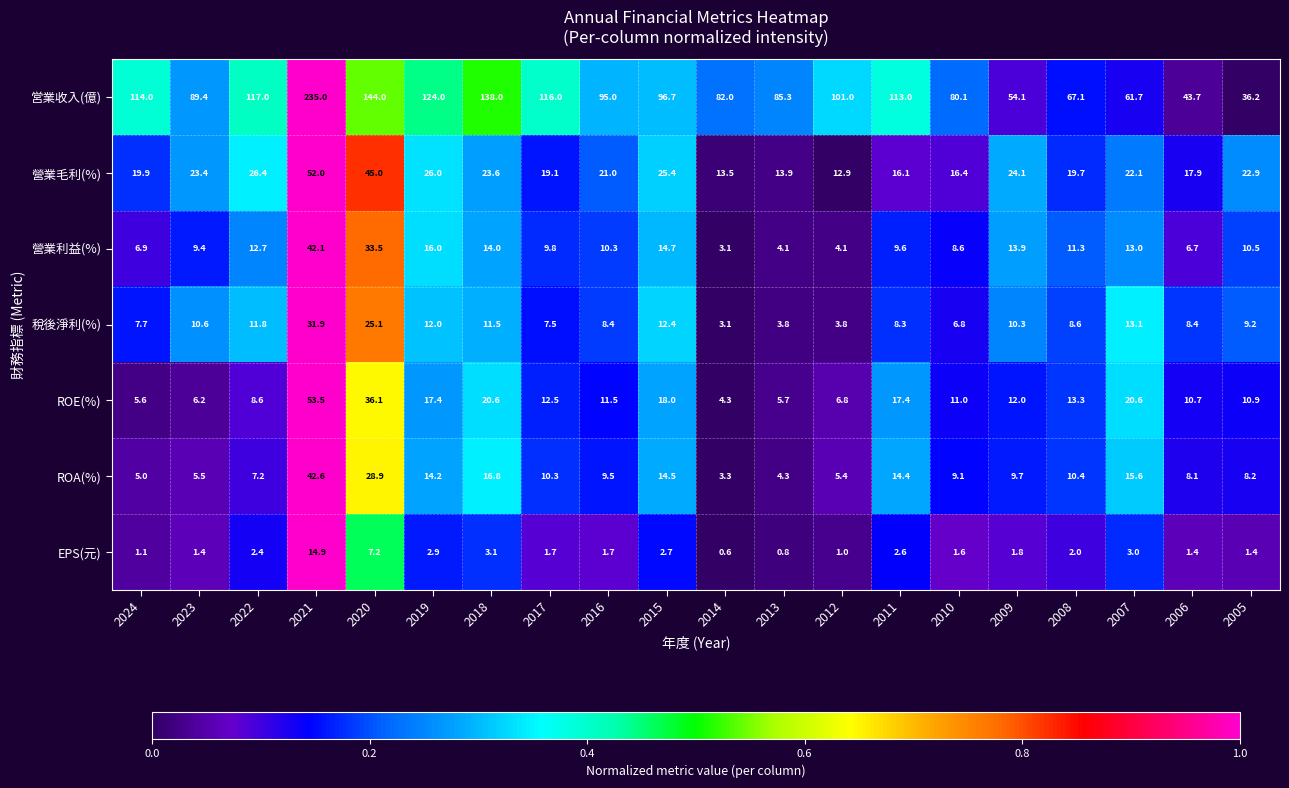

What is the greatest value displayed?

235.0